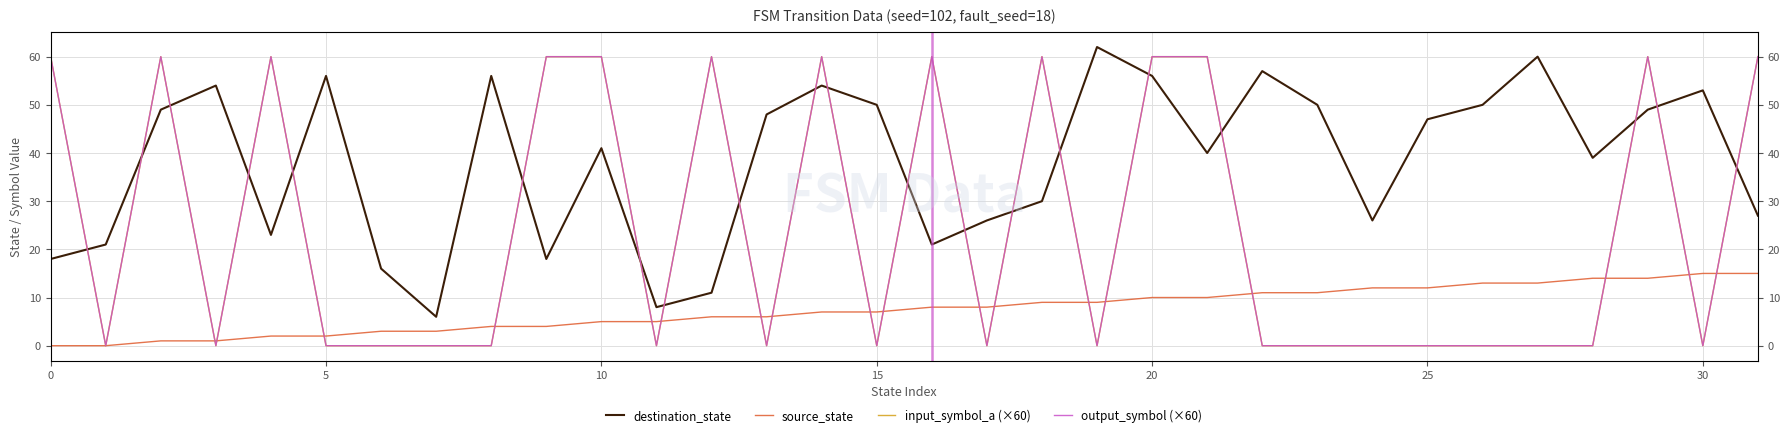

Reading left to right, what are all the values shown in this chart?

destination_state: 18	21	49	54	23	56	16	6	56	18	41	8	11	48	54	50	21	26	30	62	56	40	57	50	26	47	50	60	39	49	53	27
source_state: 0	0	1	1	2	2	3	3	4	4	5	5	6	6	7	7	8	8	9	9	10	10	11	11	12	12	13	13	14	14	15	15
input_symbol_a (×60): 60	0	60	0	60	0	0	0	0	60	60	0	60	0	60	0	60	0	60	0	60	60	0	0	0	0	0	0	0	60	0	60
output_symbol (×60): 60	0	60	0	60	0	0	0	0	60	60	0	60	0	60	0	60	0	60	0	60	60	0	0	0	0	0	0	0	60	0	60